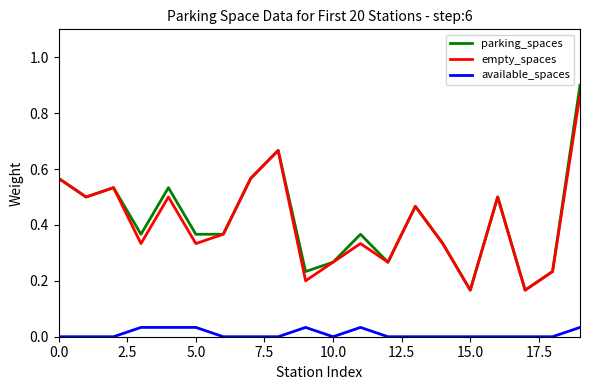

True or false: available_spaces and empty_spaces cross at least once.

False